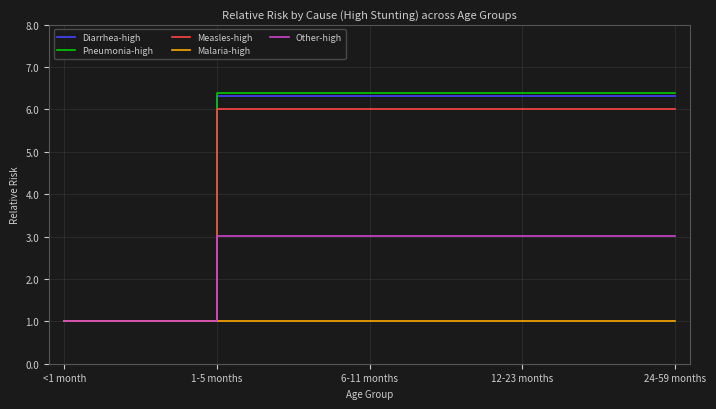

Which series has the widest spread of values?

Pneumonia-high